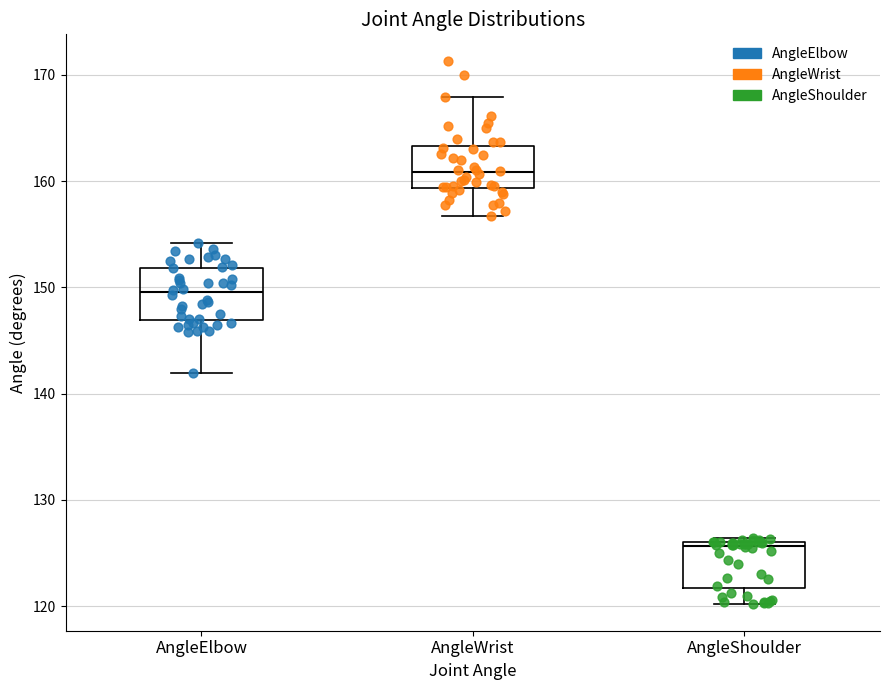

Where does the lower whisker of the box for AngleShoulder end on the y-axis? The values are not printed on the chart, so give them approximately, as read against the axis.

120